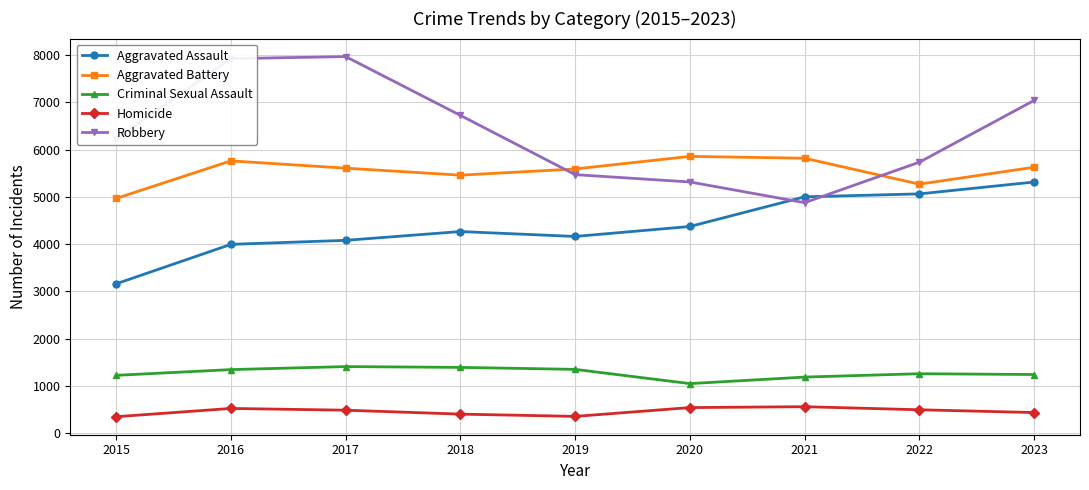

True or false: Homicide and Criminal Sexual Assault cross at least once.

False